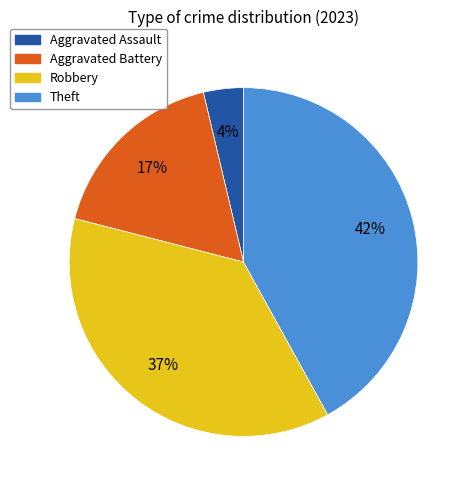

Does Aggravated Assault represent more than half of the total?

No